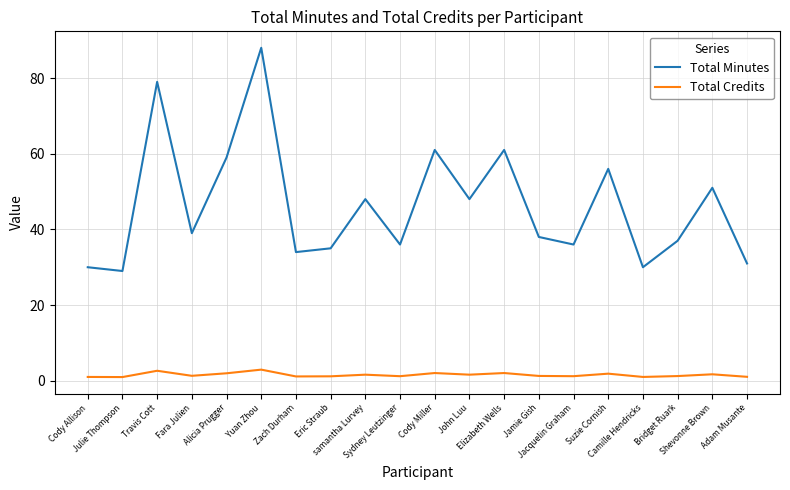

True or false: Total Credits and Total Minutes cross at least once.

False